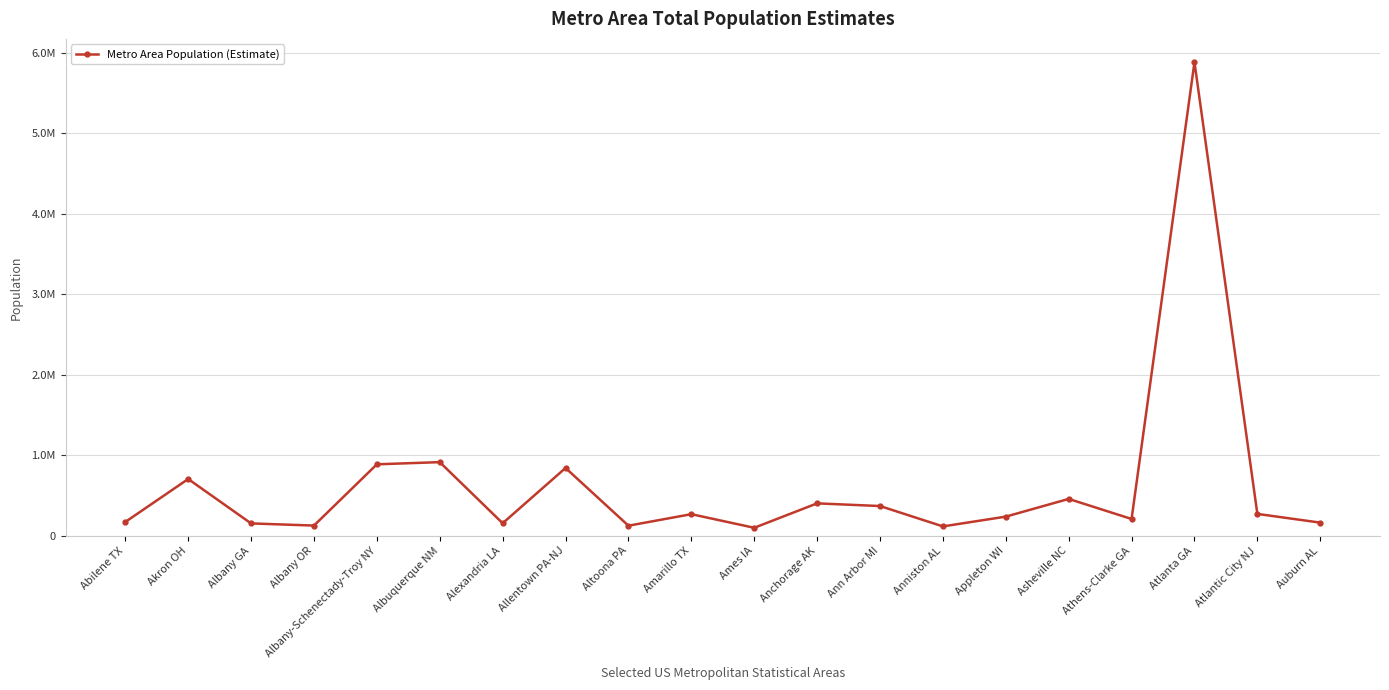

Is this an area chart (filled region under the line)?

No